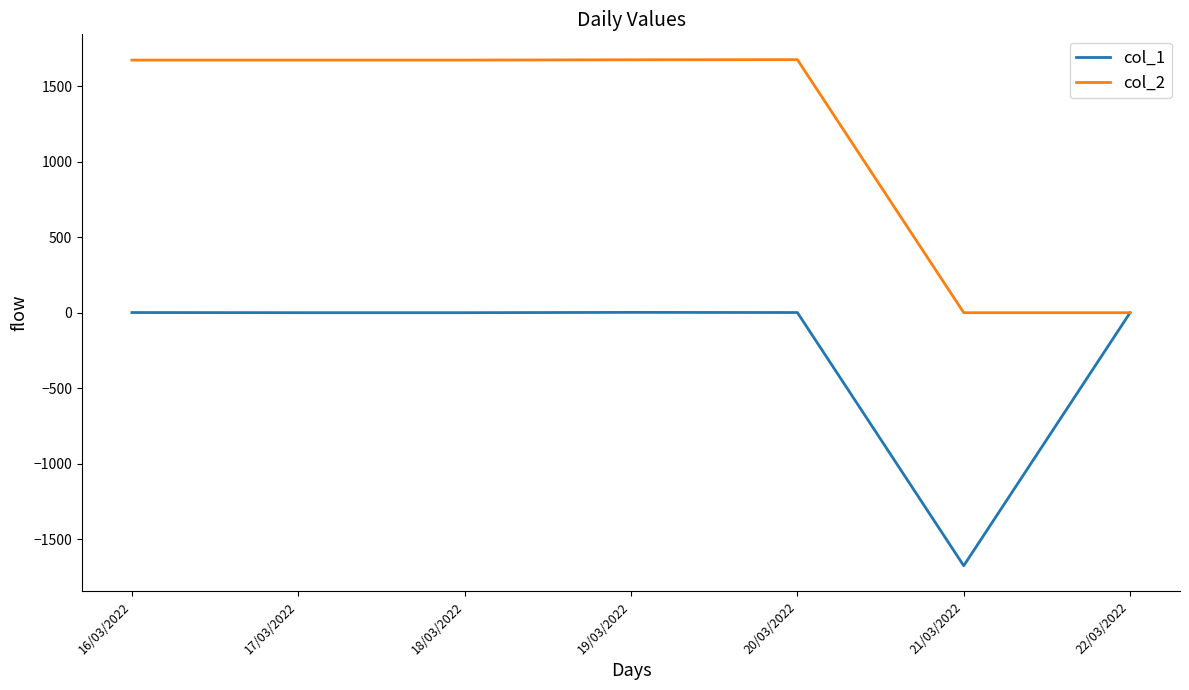

True or false: col_1 has a value of -628 at 18/03/2022.

False